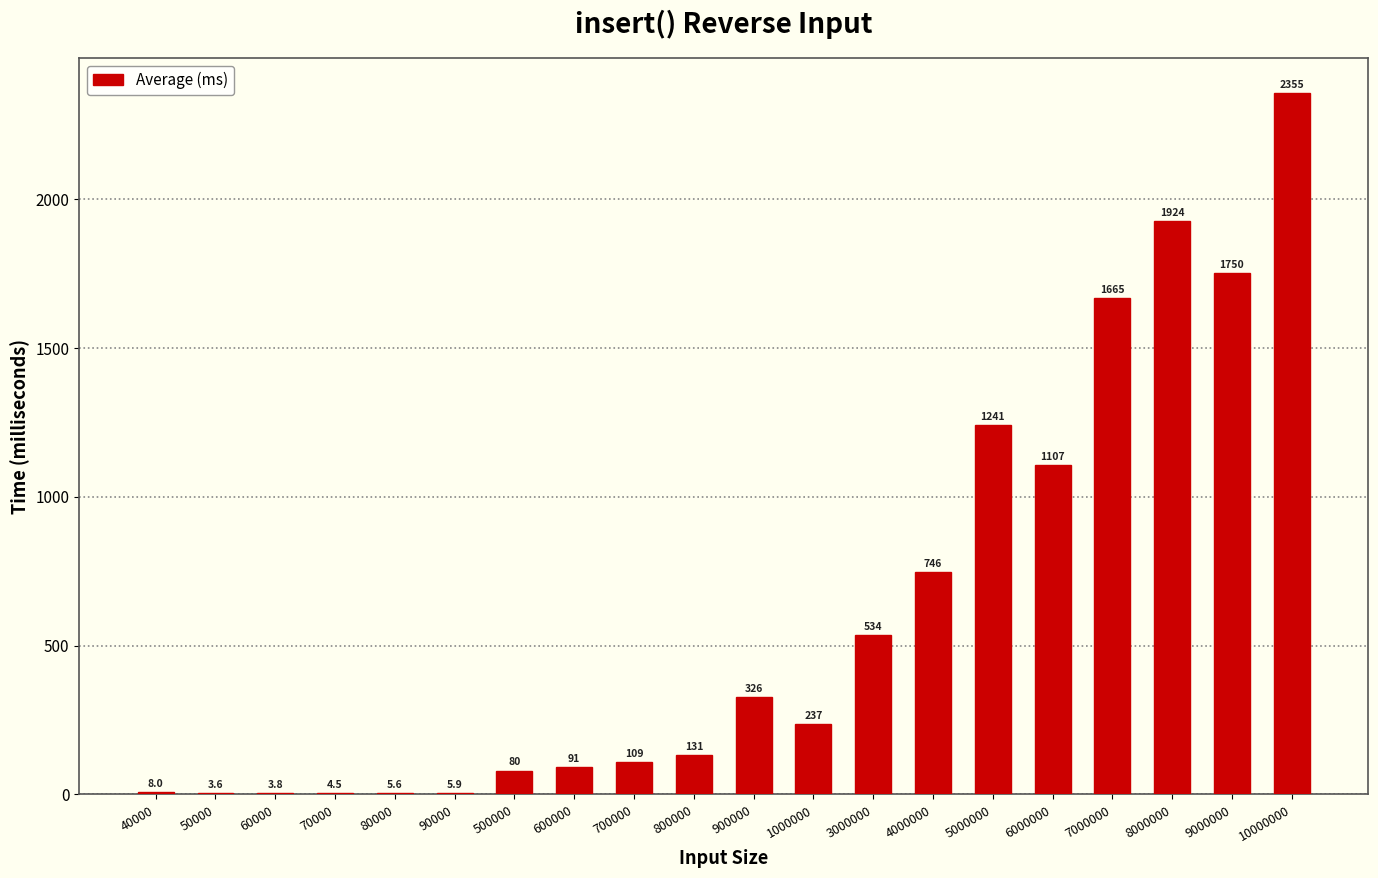

Reading right to left, what are all the values shown in this chart?

10000000=2355.6	9000000=1750.4	8000000=1924.1	7000000=1665.8	6000000=1107.1	5000000=1241.1	4000000=746.5	3000000=534.9	1000000=237.4	900000=326.0	800000=131.8	700000=109.2	600000=91.6	500000=80.3	90000=5.9	80000=5.6	70000=4.5	60000=3.8	50000=3.6	40000=8.0